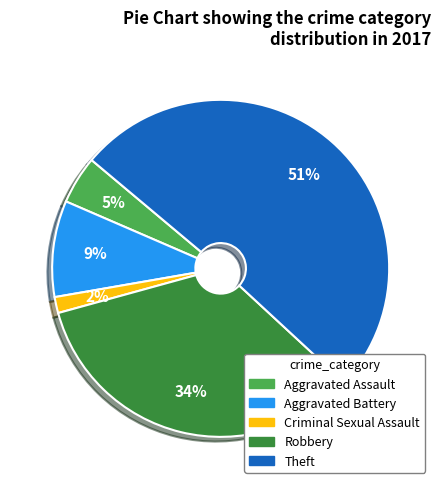

Does Aggravated Assault represent more than half of the total?

No